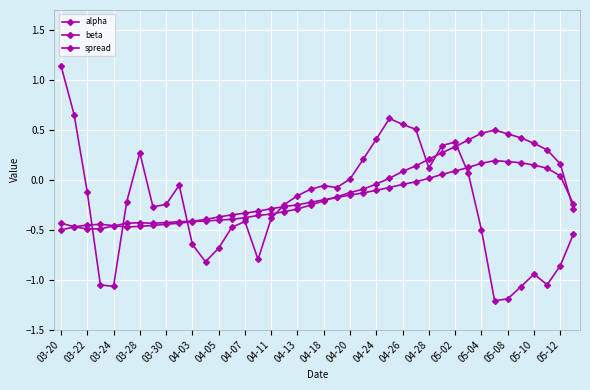

How many series are shown in this chart?

3